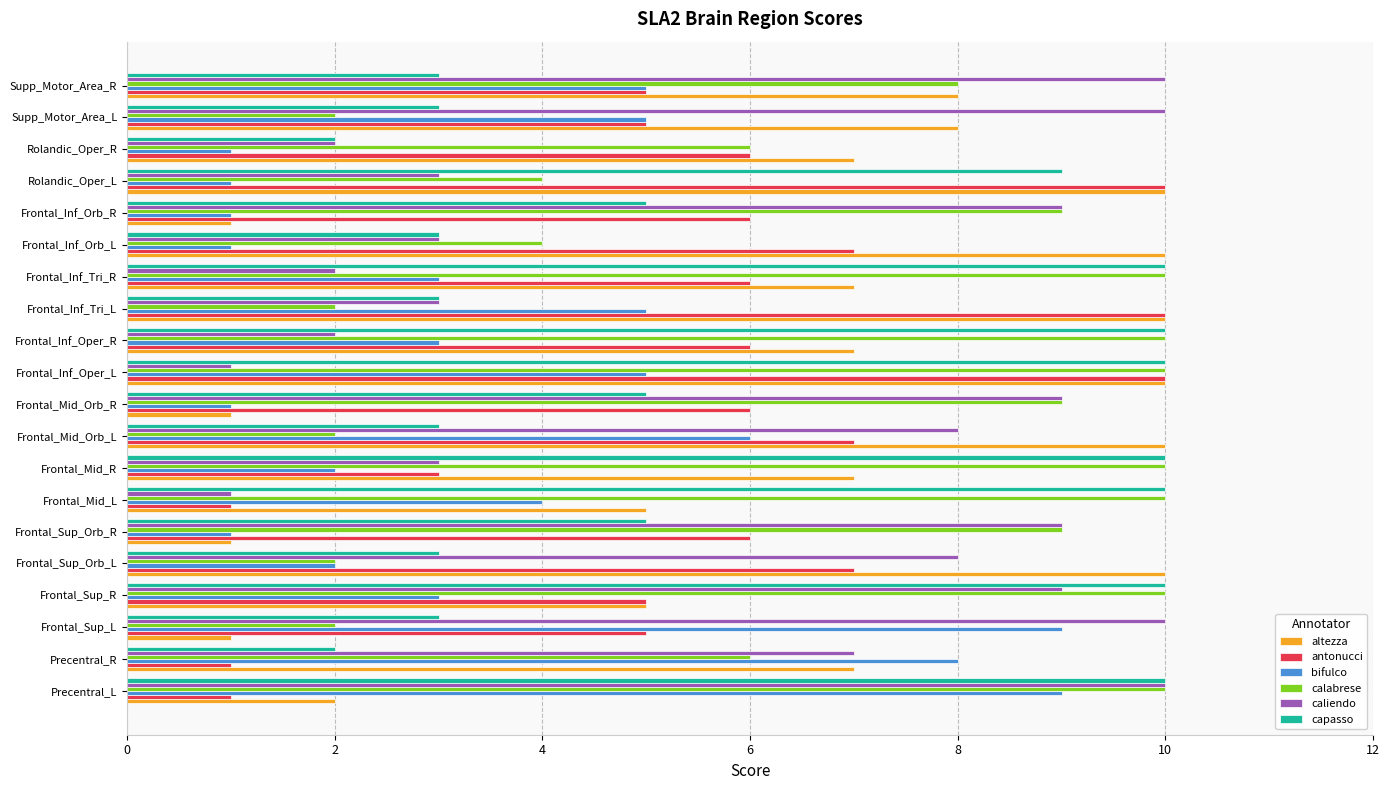

The value of altezza at Frontal_Inf_Tri_L is 17. True or false?

False